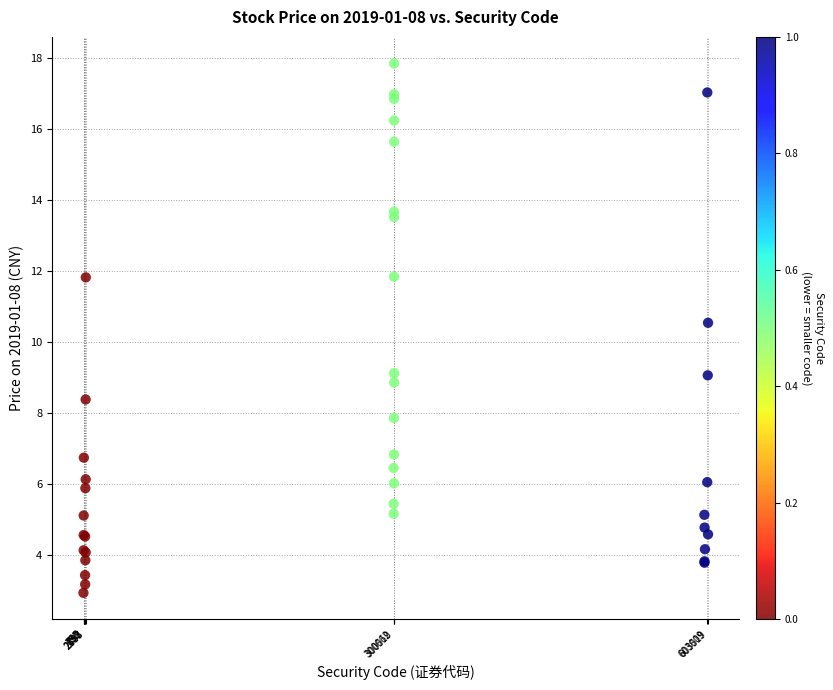

What Y value in the scatter plot is closest to 10?

10.6